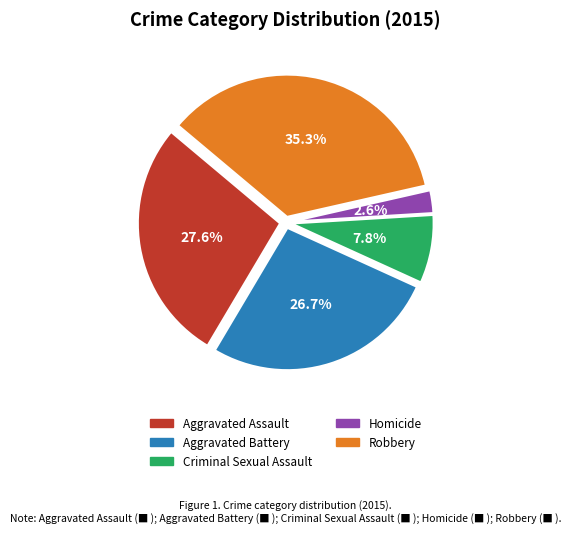

Is there any slice that represents more than half of the pie?

No